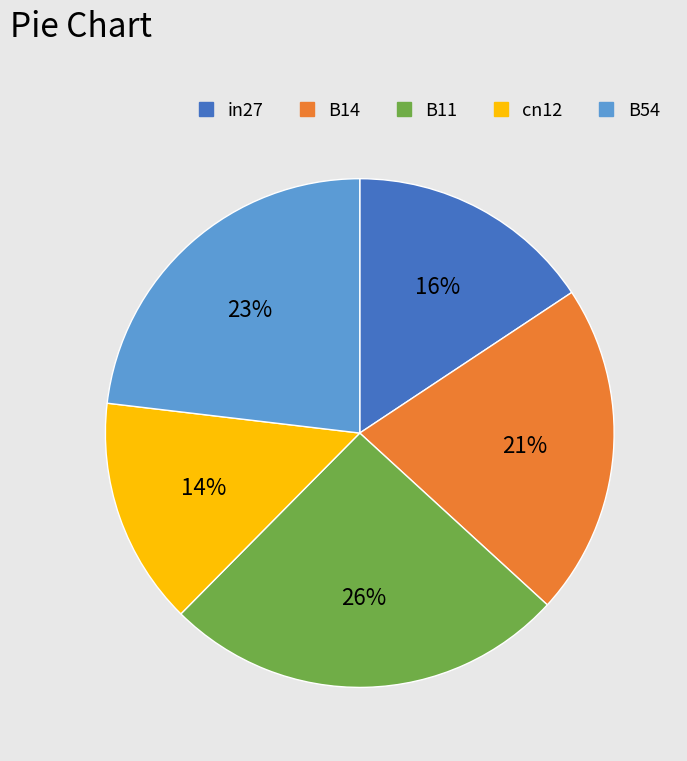

Do B54 and in27 together represent more than half of the pie?

No